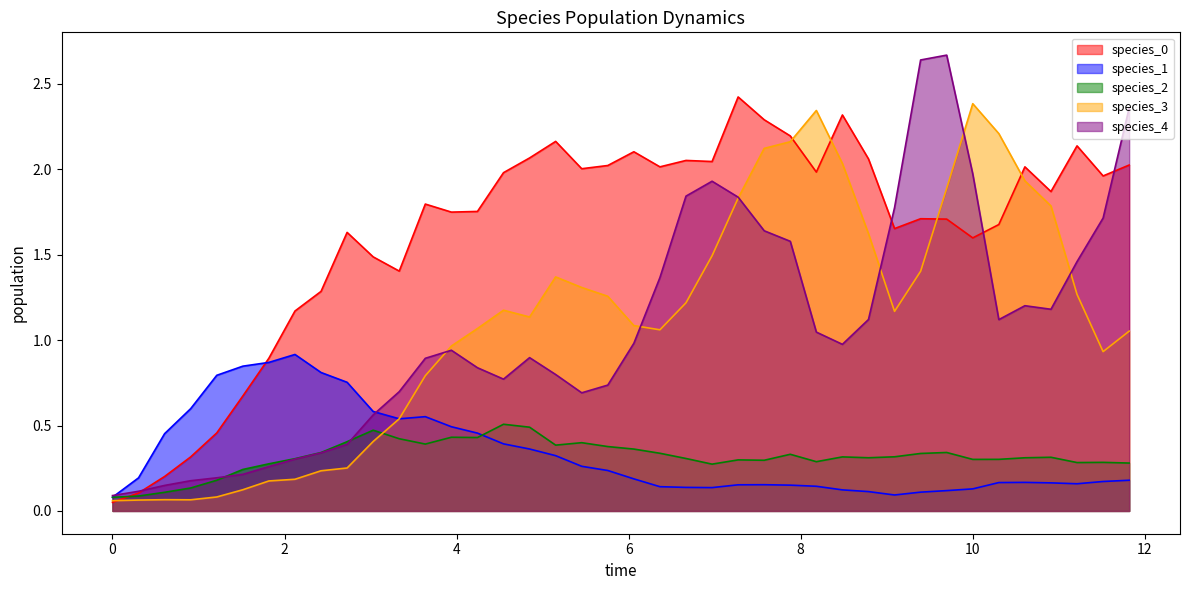

How many intersections are there between species_2 and species_3?

1